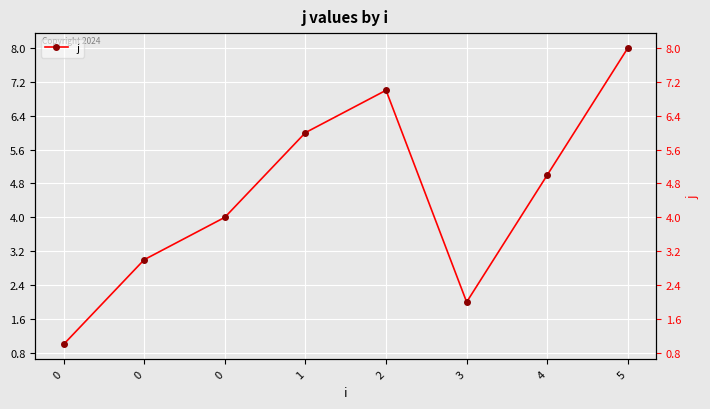

Is it true that the value at 0 is 1?

False